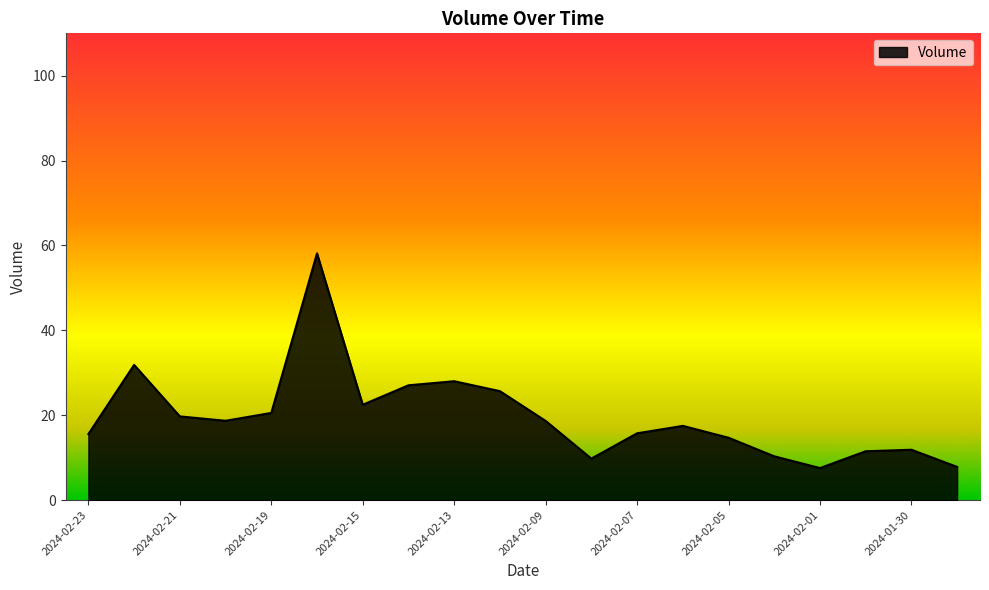

What is the greatest value displayed?

58.1